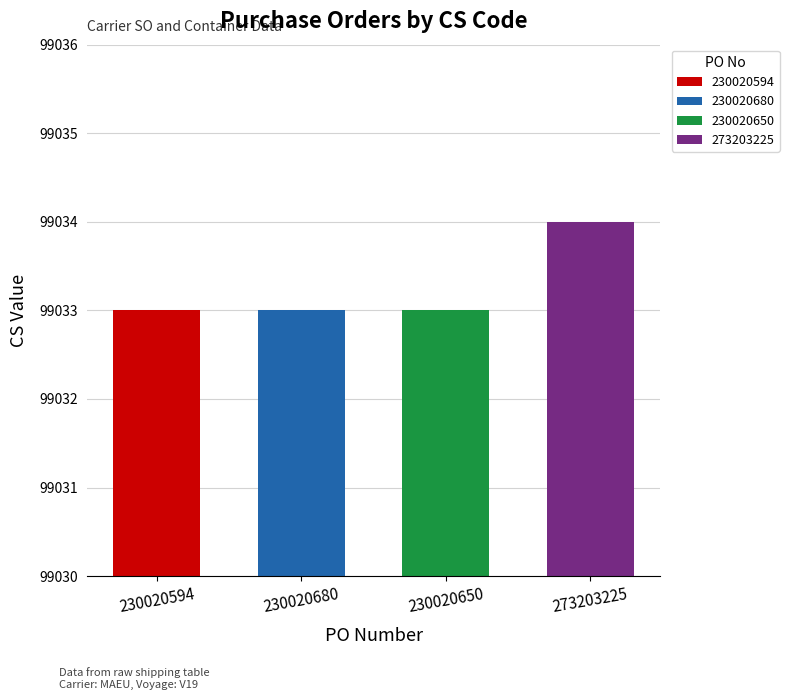

Are the bars horizontal?

No